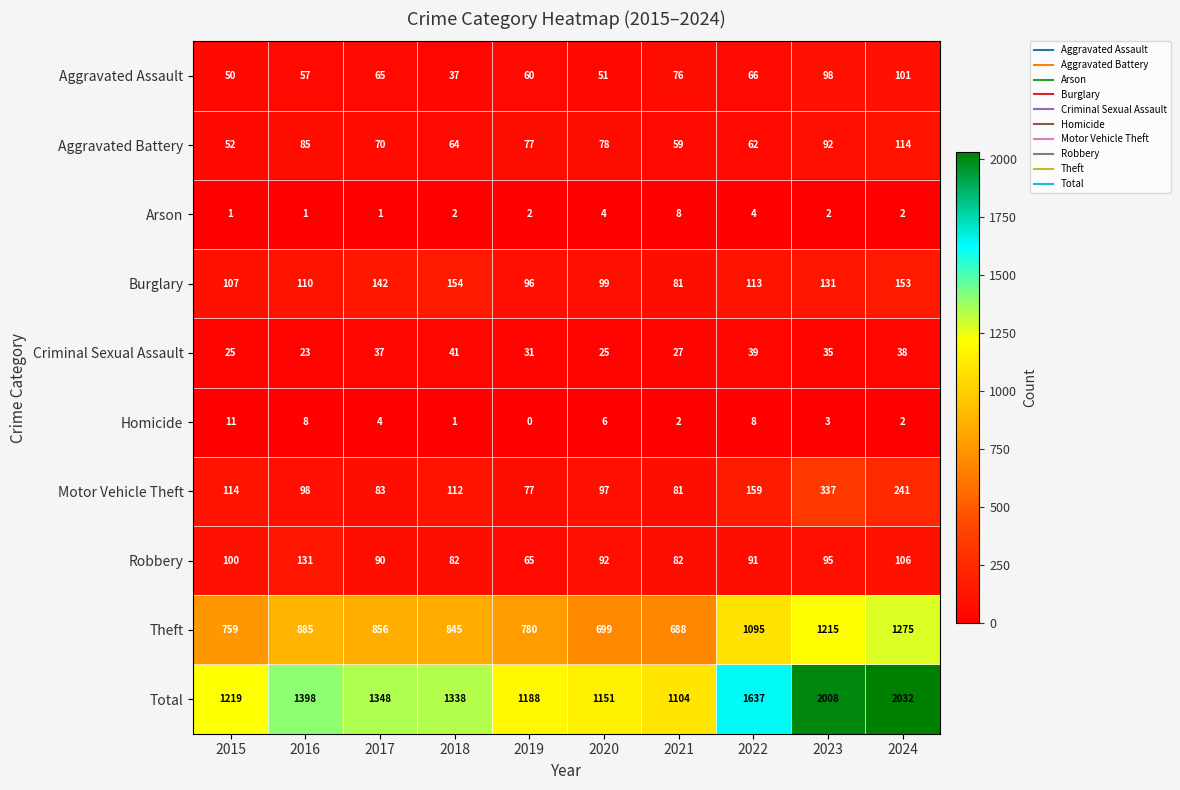

At how many categories does at least one series exceed 1555?

3